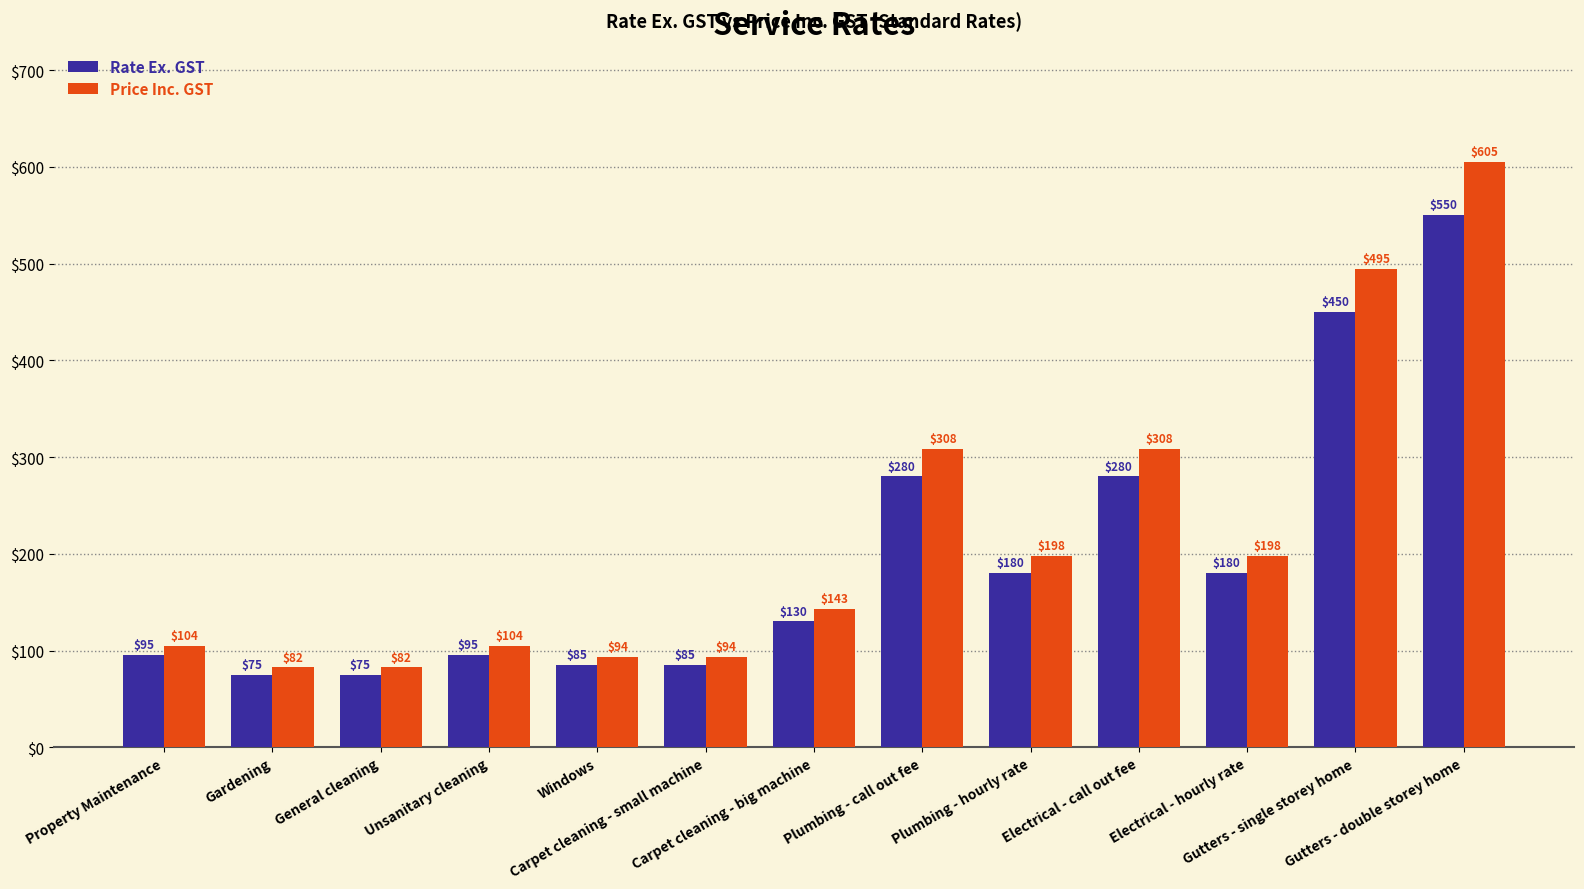

What is the label of the 10th bar from the left?

Electrical - call out fee